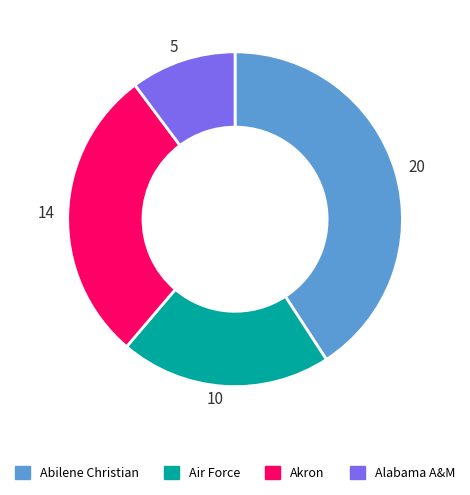

Combined, do 10 and 5 account for over 50%?

No